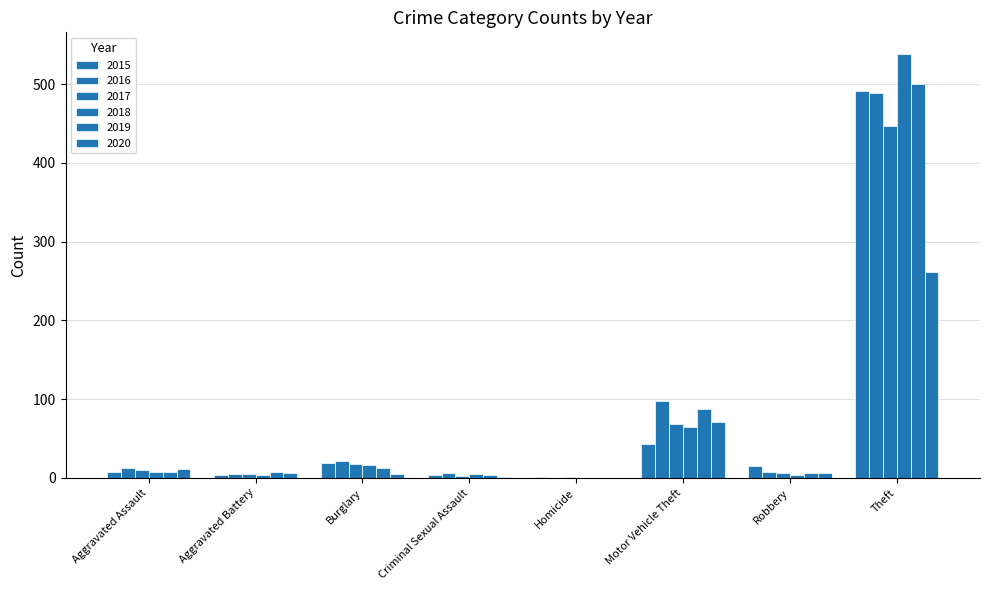

List the series in order of their peak value, highest first.

2018, 2019, 2015, 2016, 2017, 2020